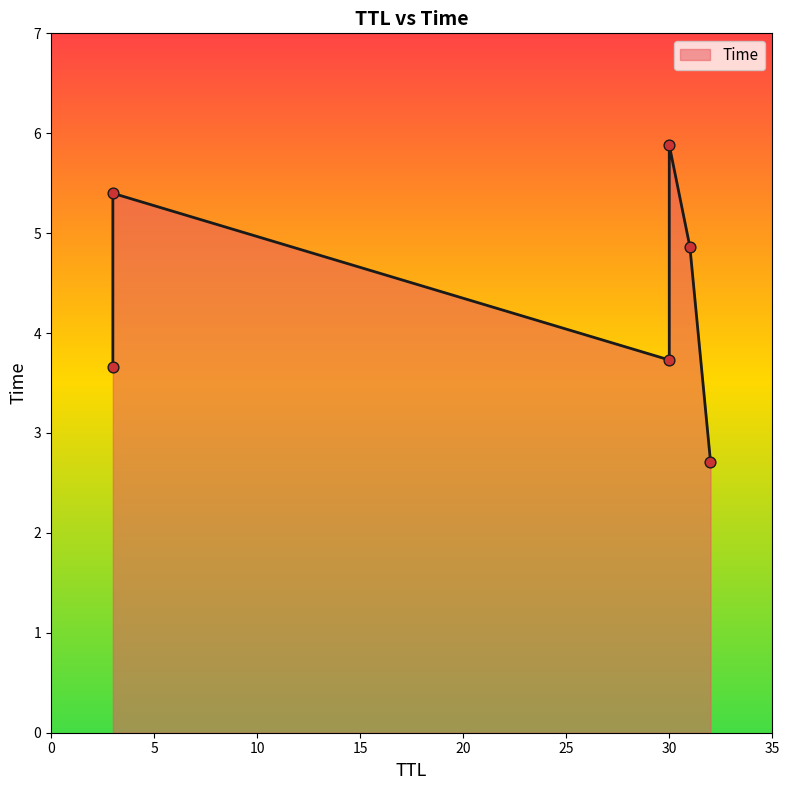

What is the change in value from 30 to 30?

+2.2